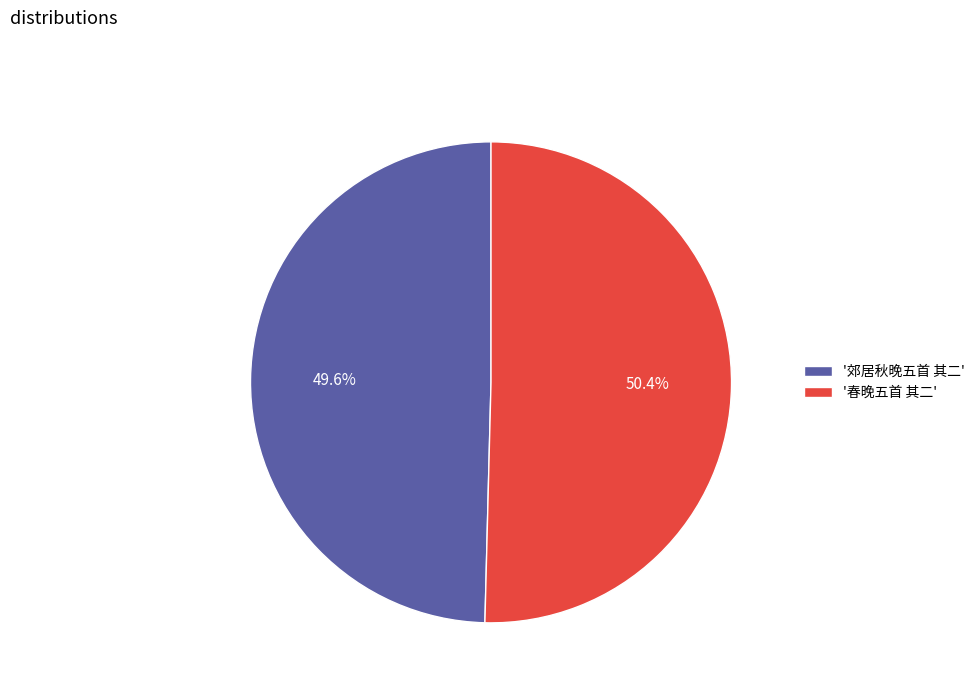

What is the ratio of the value at '郊居秋晚五首 其二' to the value at '春晚五首 其二'?

1.0